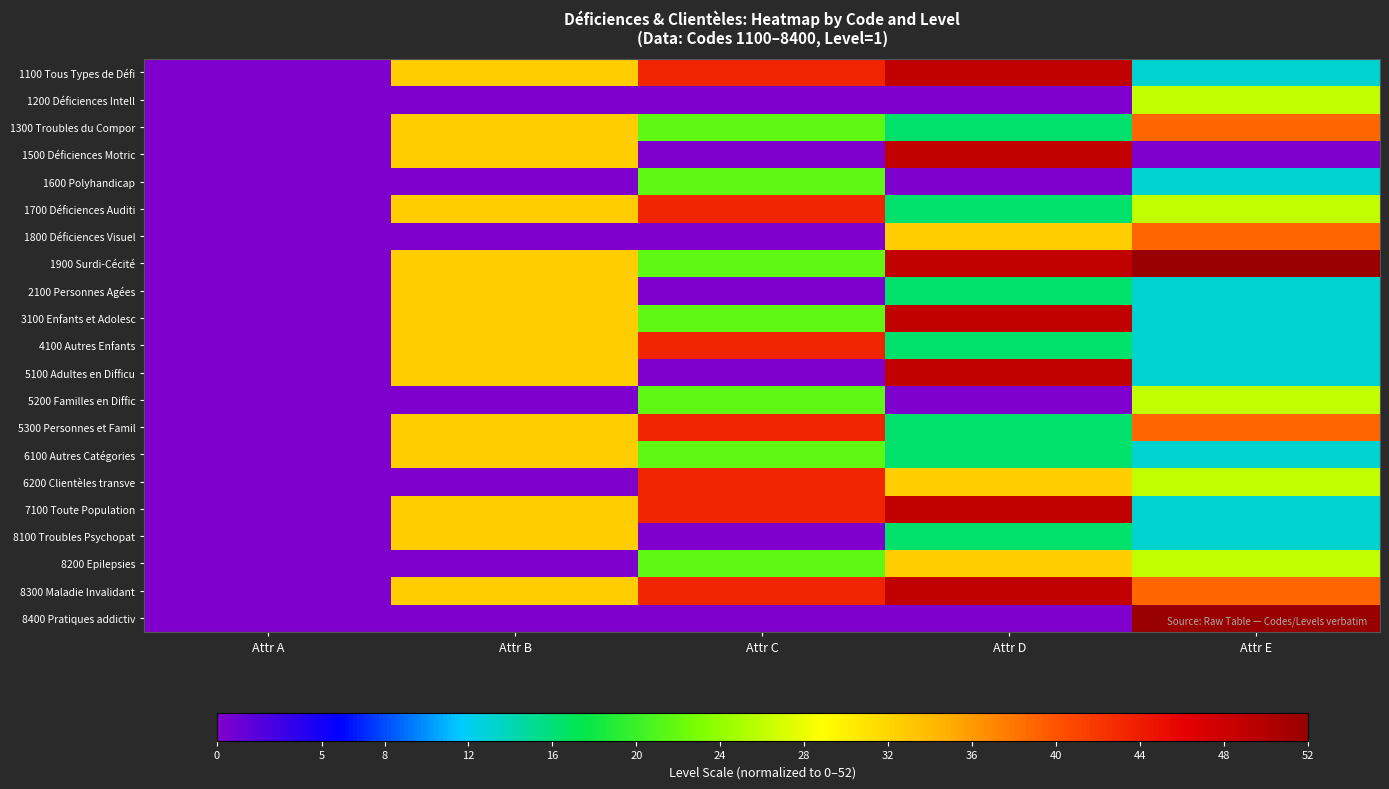

Reading left to right, transcribe all the data shown in this chart.

1100 Tous Types de Défi: Attr A=0.0	Attr B=32.5	Attr C=43.3	Attr D=48.8	Attr E=13.0
1200 Déficiences Intell: Attr A=0.0	Attr B=0.0	Attr C=0.0	Attr D=0.0	Attr E=26.0
1300 Troubles du Compor: Attr A=0.0	Attr B=32.5	Attr C=21.7	Attr D=16.2	Attr E=39.0
1500 Déficiences Motric: Attr A=0.0	Attr B=32.5	Attr C=0.0	Attr D=48.8	Attr E=0.0
1600 Polyhandicap: Attr A=0.0	Attr B=0.0	Attr C=21.7	Attr D=0.0	Attr E=13.0
1700 Déficiences Auditi: Attr A=0.0	Attr B=32.5	Attr C=43.3	Attr D=16.2	Attr E=26.0
1800 Déficiences Visuel: Attr A=0.0	Attr B=0.0	Attr C=0.0	Attr D=32.5	Attr E=39.0
1900 Surdi-Cécité: Attr A=0.0	Attr B=32.5	Attr C=21.7	Attr D=48.8	Attr E=52.0
2100 Personnes Agées: Attr A=0.0	Attr B=32.5	Attr C=0.0	Attr D=16.2	Attr E=13.0
3100 Enfants et Adolesc: Attr A=0.0	Attr B=32.5	Attr C=21.7	Attr D=48.8	Attr E=13.0
4100 Autres Enfants: Attr A=0.0	Attr B=32.5	Attr C=43.3	Attr D=16.2	Attr E=13.0
5100 Adultes en Difficu: Attr A=0.0	Attr B=32.5	Attr C=0.0	Attr D=48.8	Attr E=13.0
5200 Familles en Diffic: Attr A=0.0	Attr B=0.0	Attr C=21.7	Attr D=0.0	Attr E=26.0
5300 Personnes et Famil: Attr A=0.0	Attr B=32.5	Attr C=43.3	Attr D=16.2	Attr E=39.0
6100 Autres Catégories: Attr A=0.0	Attr B=32.5	Attr C=21.7	Attr D=16.2	Attr E=13.0
6200 Clientèles transve: Attr A=0.0	Attr B=0.0	Attr C=43.3	Attr D=32.5	Attr E=26.0
7100 Toute Population: Attr A=0.0	Attr B=32.5	Attr C=43.3	Attr D=48.8	Attr E=13.0
8100 Troubles Psychopat: Attr A=0.0	Attr B=32.5	Attr C=0.0	Attr D=16.2	Attr E=13.0
8200 Epilepsies: Attr A=0.0	Attr B=0.0	Attr C=21.7	Attr D=32.5	Attr E=26.0
8300 Maladie Invalidant: Attr A=0.0	Attr B=32.5	Attr C=43.3	Attr D=48.8	Attr E=39.0
8400 Pratiques addictiv: Attr A=0.0	Attr B=0.0	Attr C=0.0	Attr D=0.0	Attr E=52.0